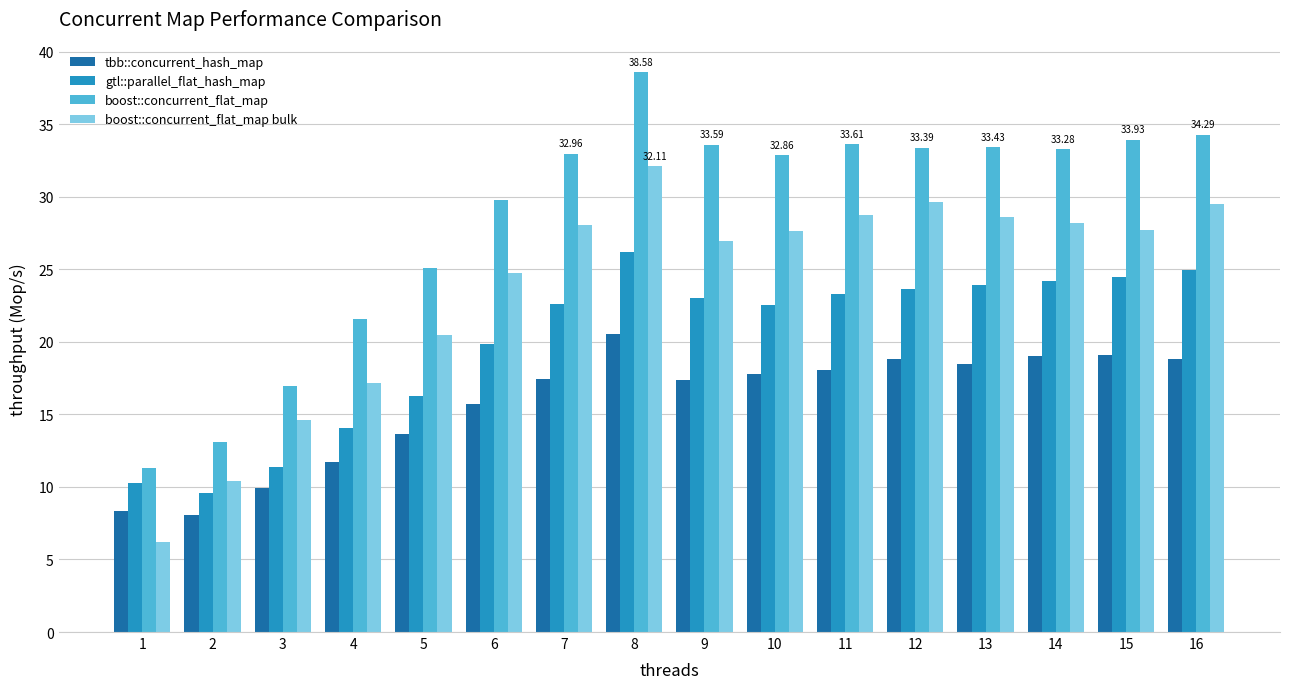

Rank the series by their average value, from lowest to highest.

tbb::concurrent_hash_map, gtl::parallel_flat_hash_map, boost::concurrent_flat_map bulk, boost::concurrent_flat_map